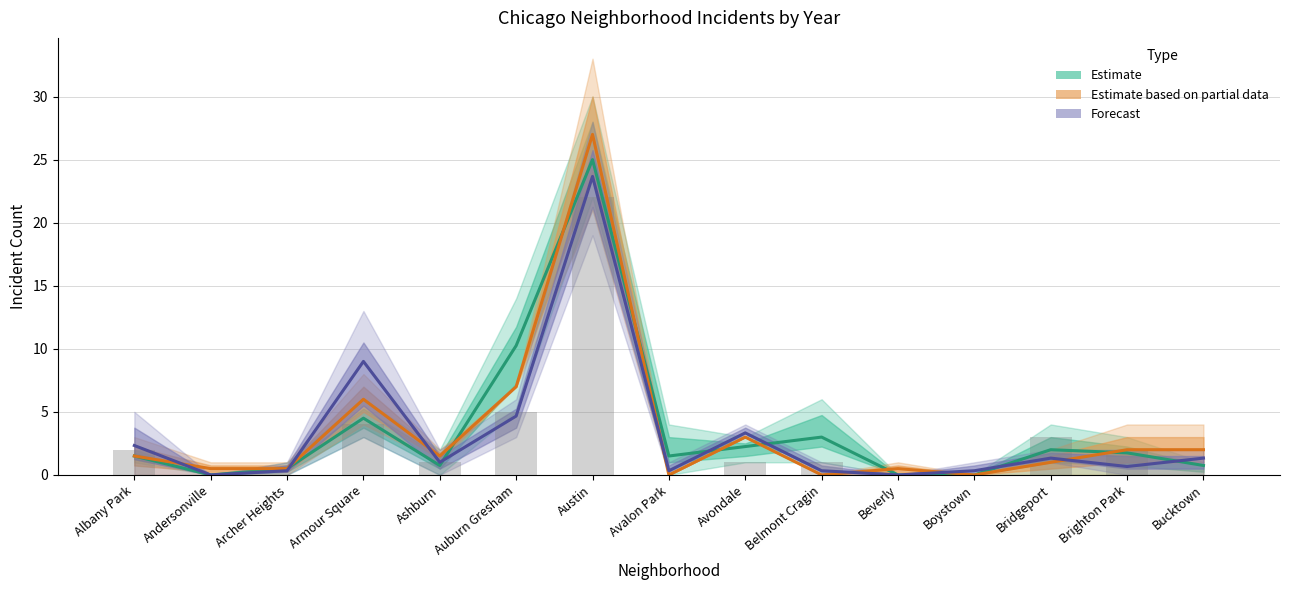

How many groups of bars are there?

15